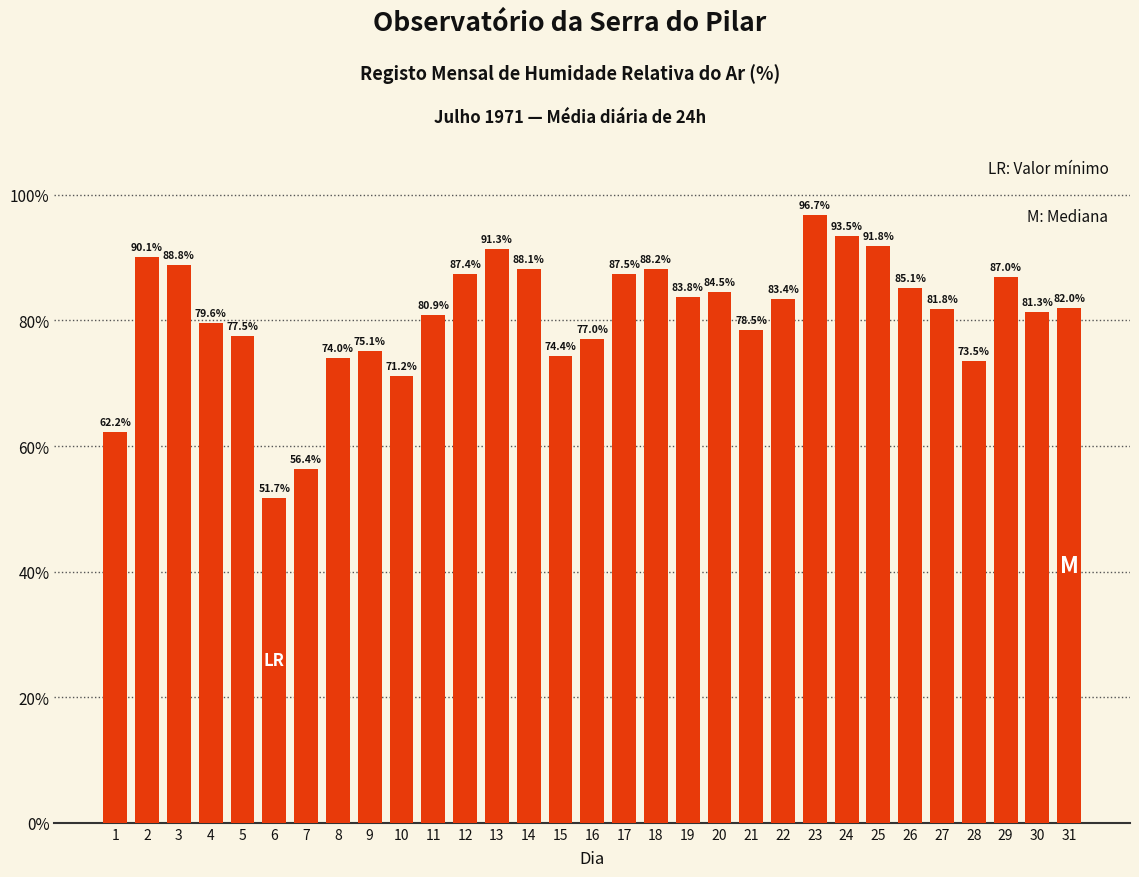

List the labels in order of value, smallest first.

6, 7, 1, 10, 28, 8, 15, 9, 16, 5, 21, 4, 11, 30, 27, 31, 22, 19, 20, 26, 29, 12, 17, 14, 18, 3, 2, 13, 25, 24, 23